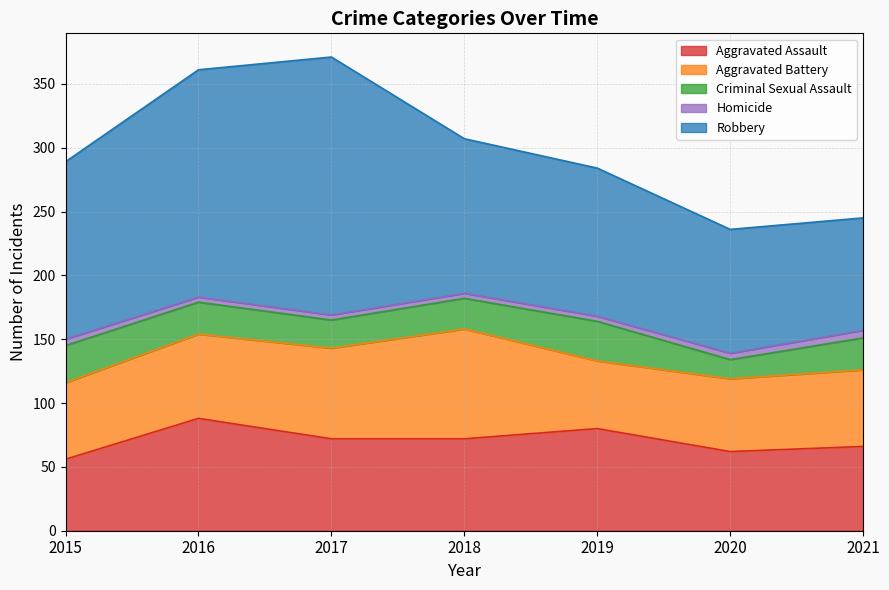

What is the lowest value of the Robbery series?

88